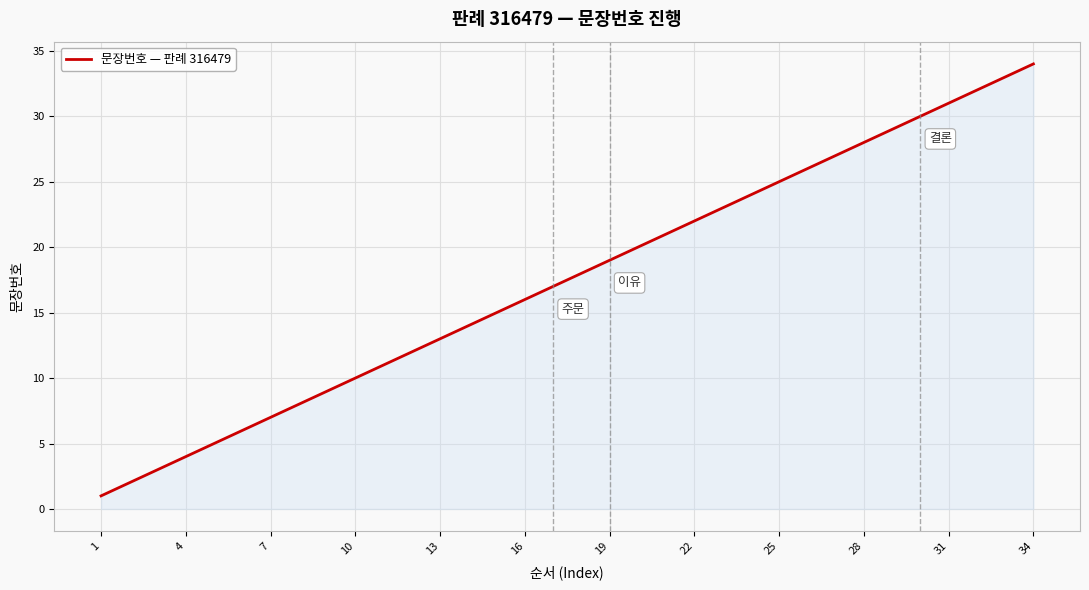

How many lines are shown in the chart?

1